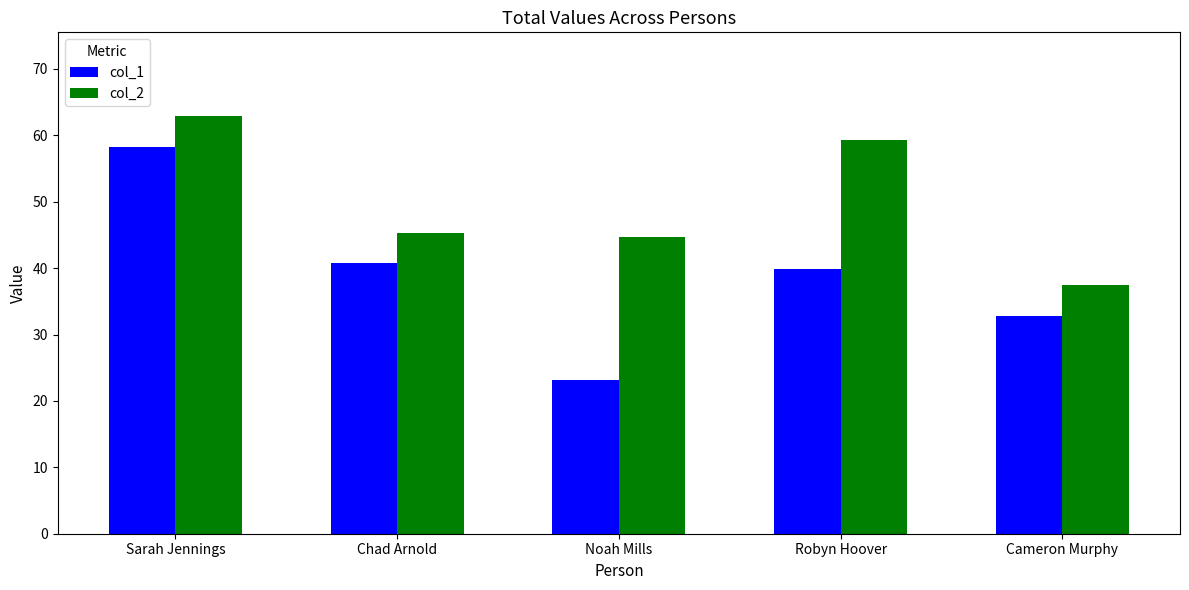

Which category has the highest value in the col_1 series?

Sarah Jennings